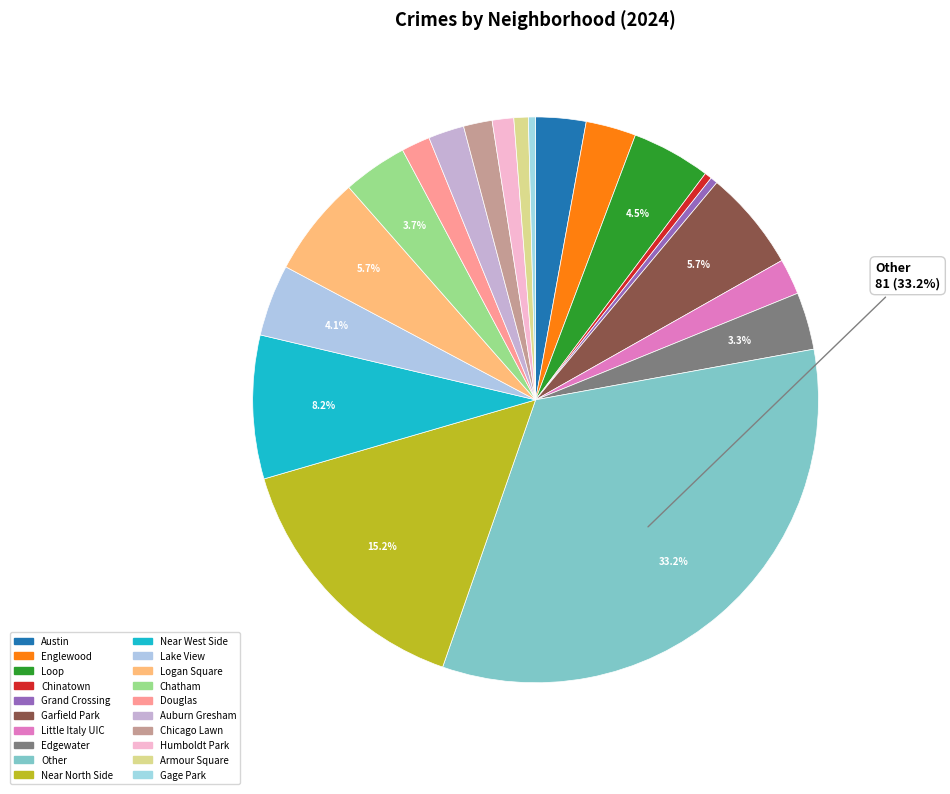

How many segments does this pie chart have?

20